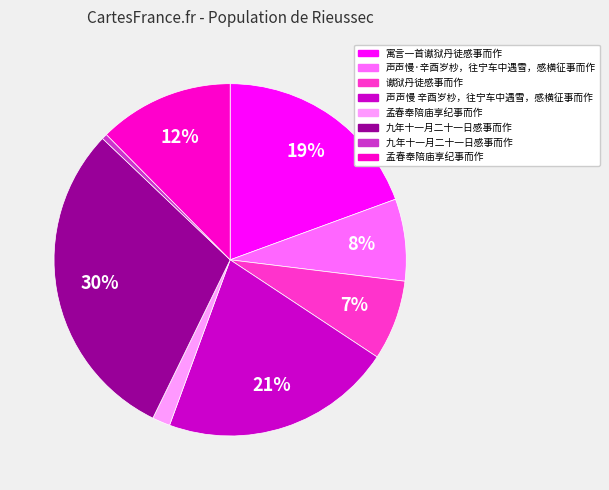

How many segments does this pie chart have?

8